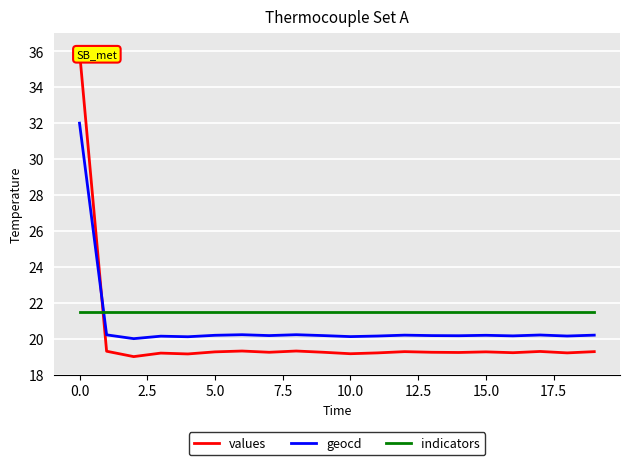

True or false: indicators has a value of 32.0 at 16.

False